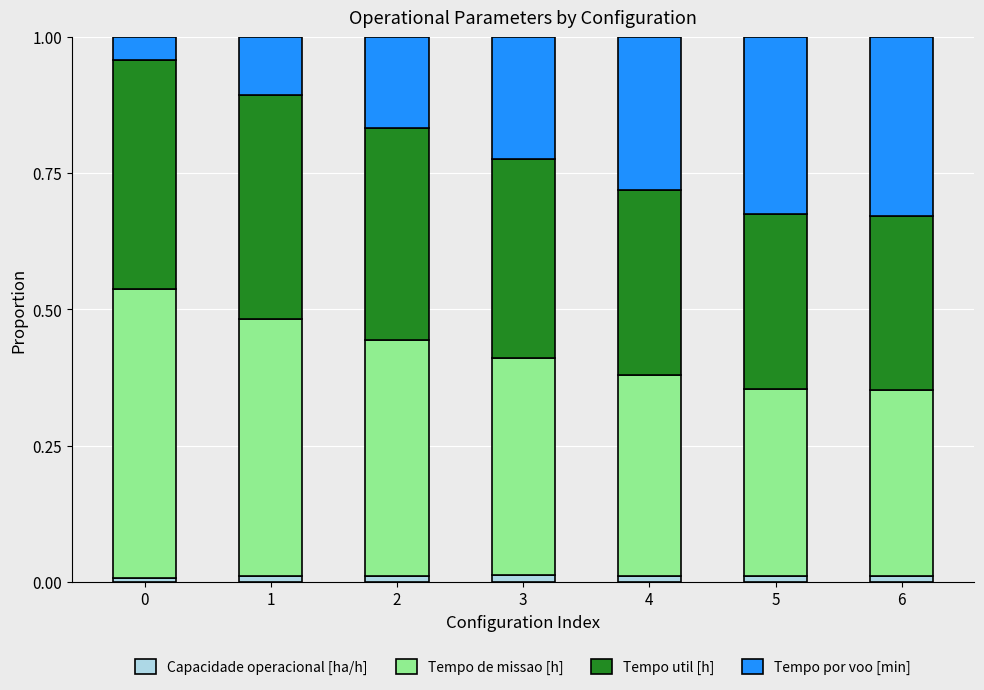

What are all the series names shown in the legend?

Capacidade operacional [ha/h], Tempo de missao [h], Tempo util [h], Tempo por voo [min]